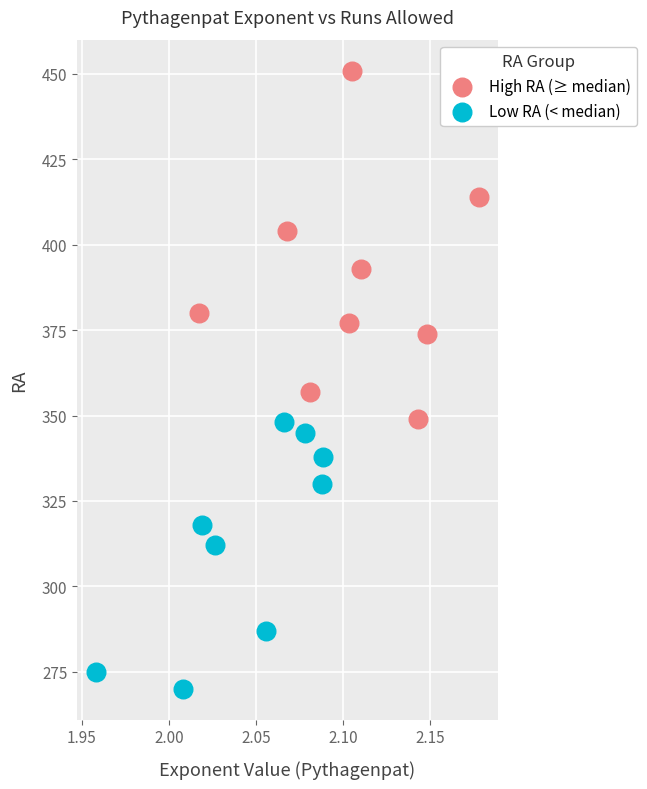

Which series contains the lowest Y value?

Low RA (< median)